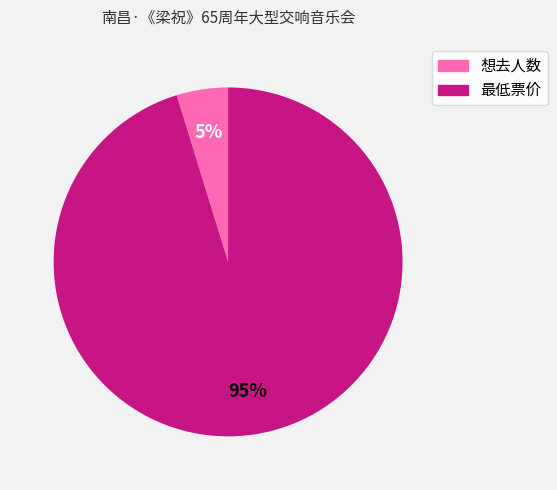

What percentage is the 想去人数 slice, to the nearest percent?

5%